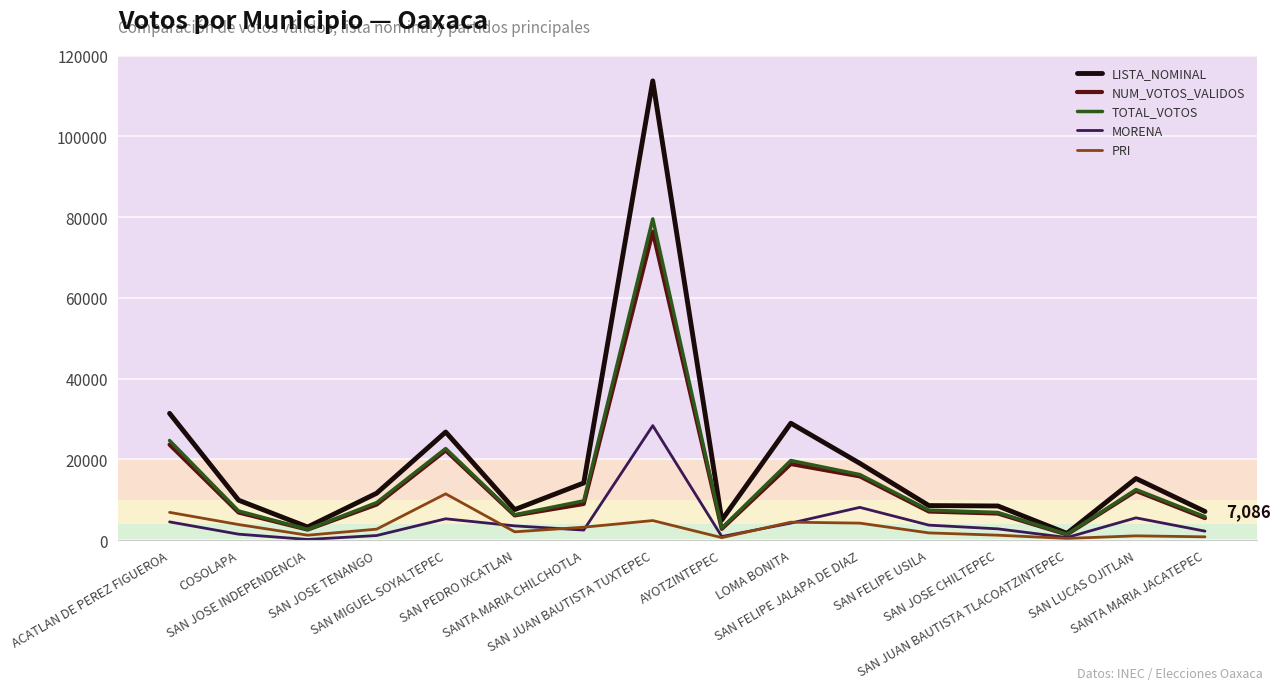

Where is the first local maximum for MORENA?

SAN MIGUEL SOYALTEPEC